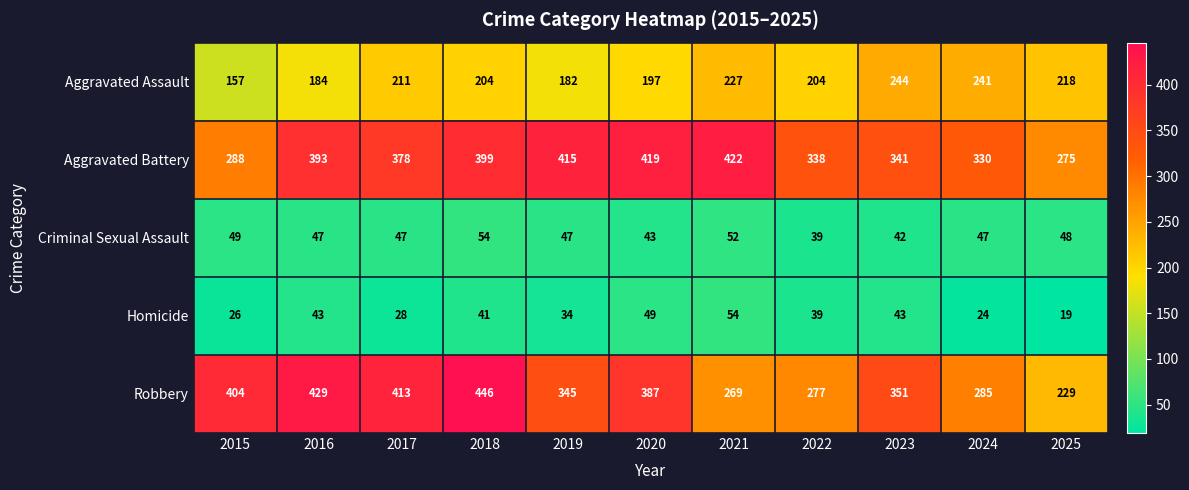

At which label is Robbery closest to 337?

2019